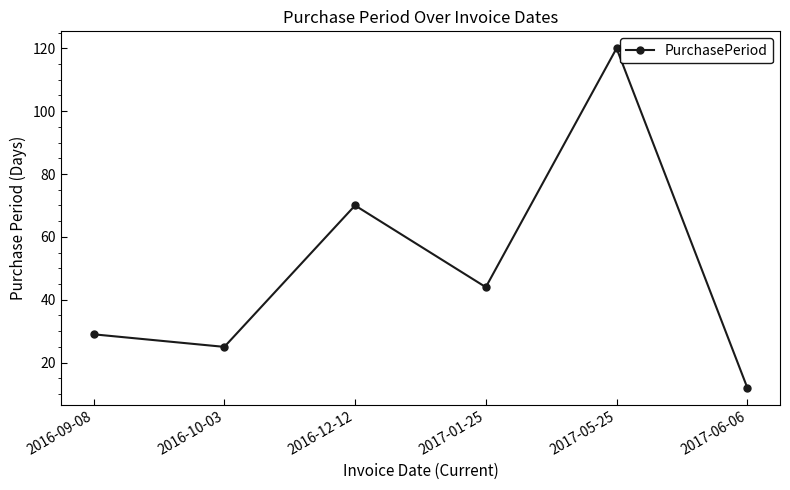

How many categories are shown in the chart?

6